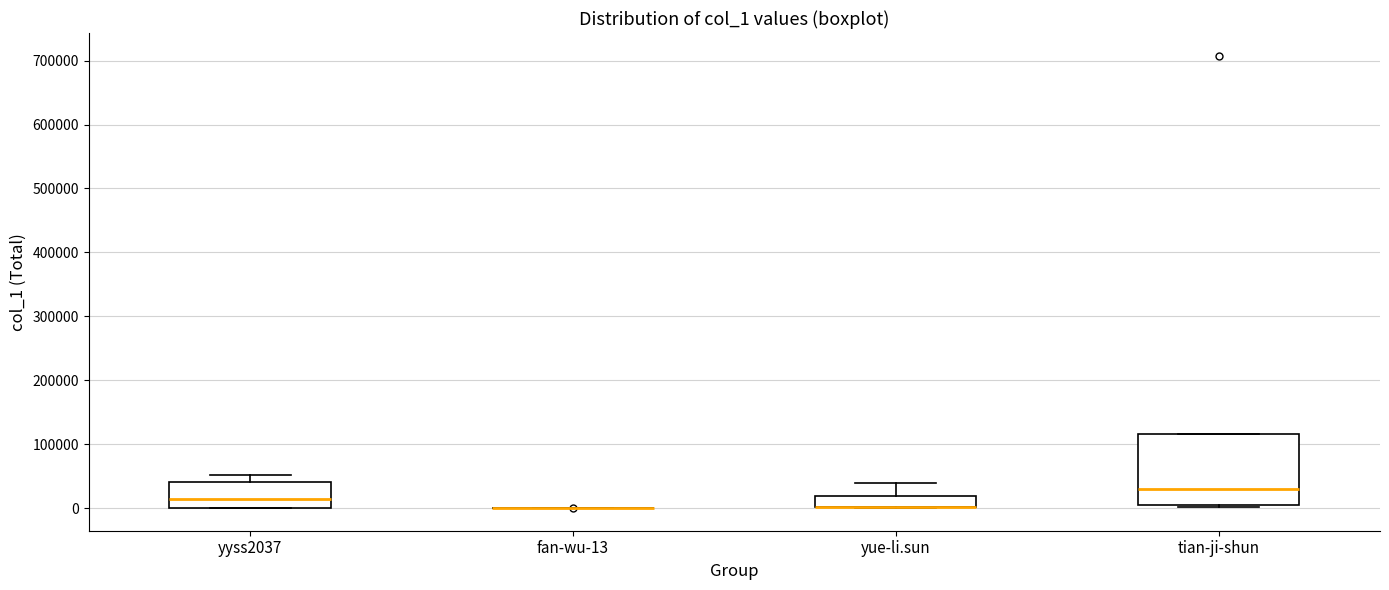

Reading left to right, read every box against the y-axis: the position of its median line, the range the box covers, and the ends of its whiskers. The values are not printed on the chart, so give them approximately, as read against the axis.

yyss2037: median 10000, box 0 to 40000, whiskers 0 to 50000
fan-wu-13: box collapsed to a line at 0, whiskers 0 to 0
yue-li.sun: median 0 (drawn on the box's lower edge), box 0 to 20000, whiskers 0 to 40000
tian-ji-shun: median 30000, box 0 to 120000, whiskers 0 to 120000